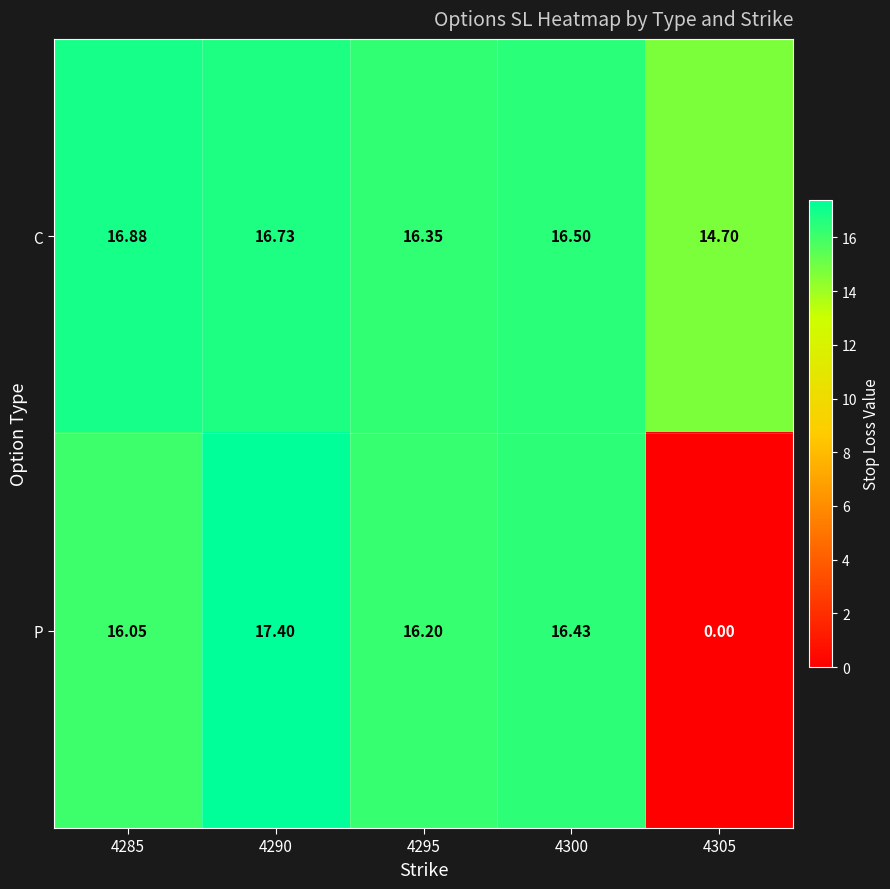

Rank the series by their average value, from highest to lowest.

C, P